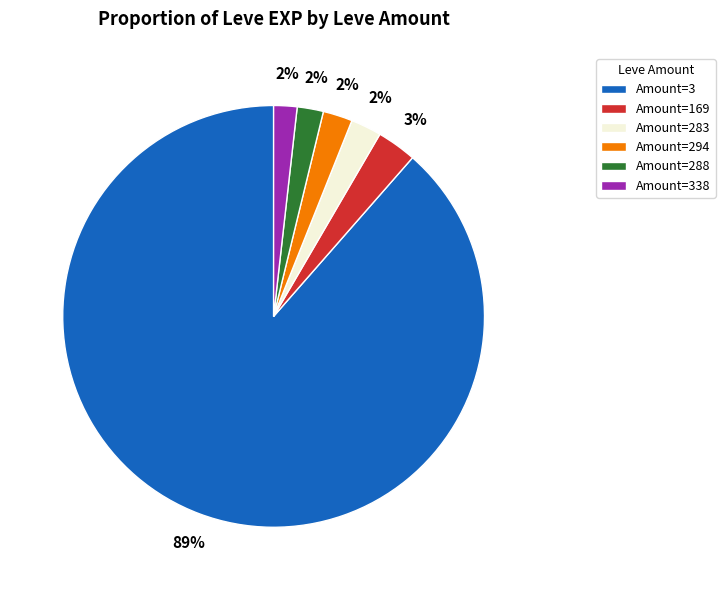

To the nearest percent, what is the average slice percentage?

17%